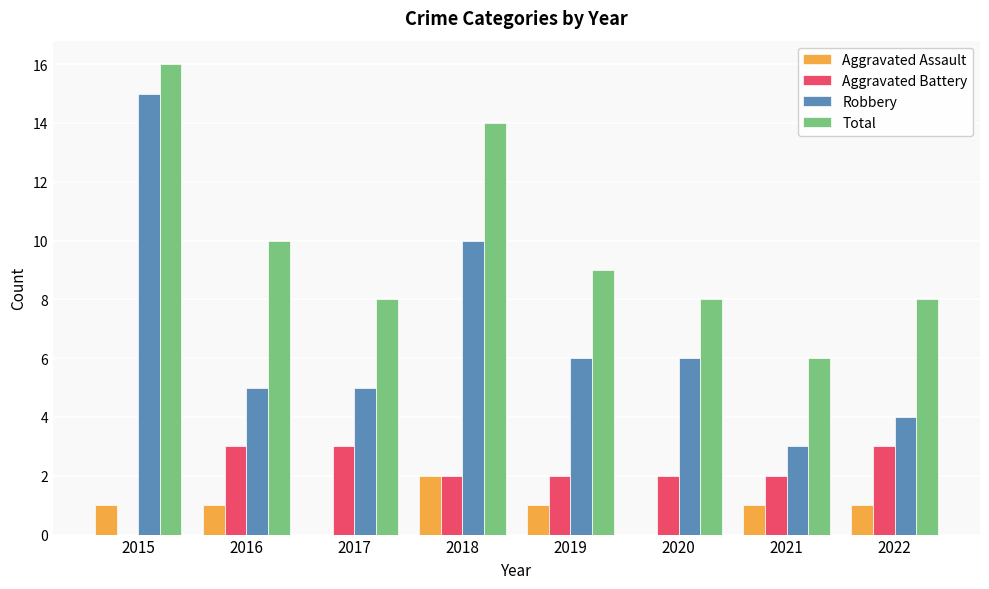

Count the number of data series in this chart.

4